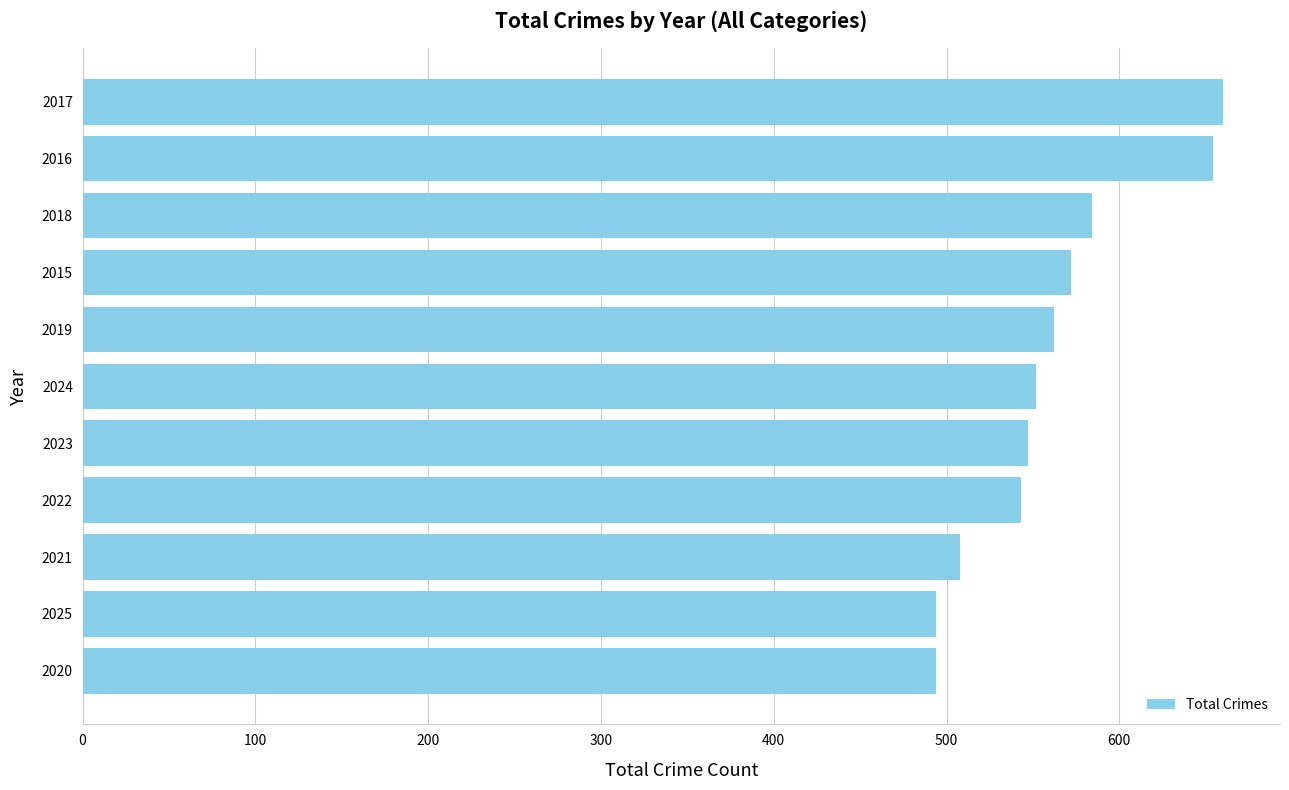

Does the chart contain any negative values?

No